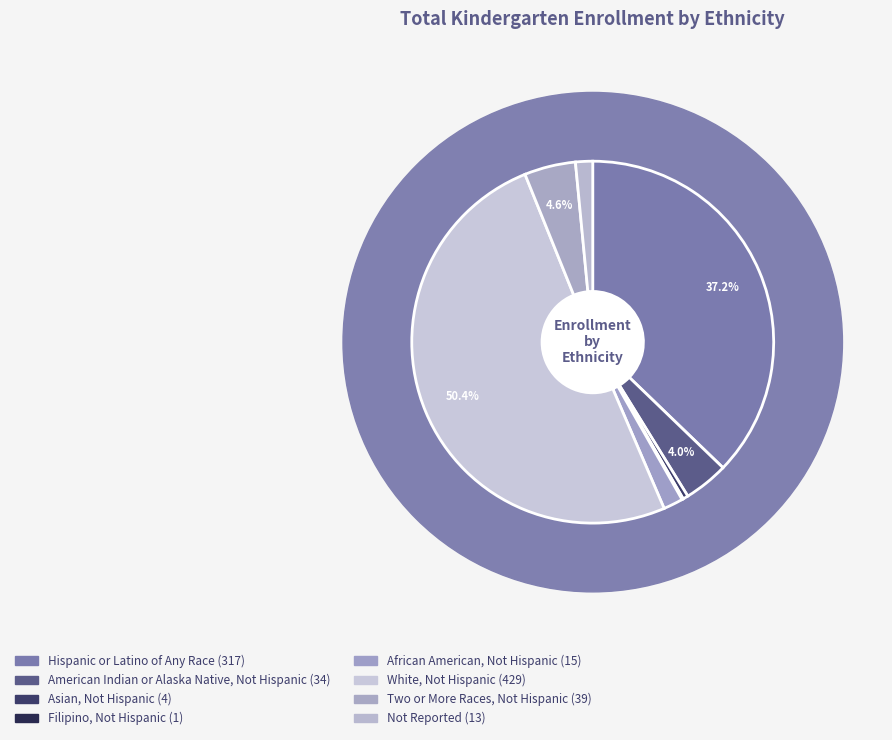

Is Not Reported the majority of the pie?

No